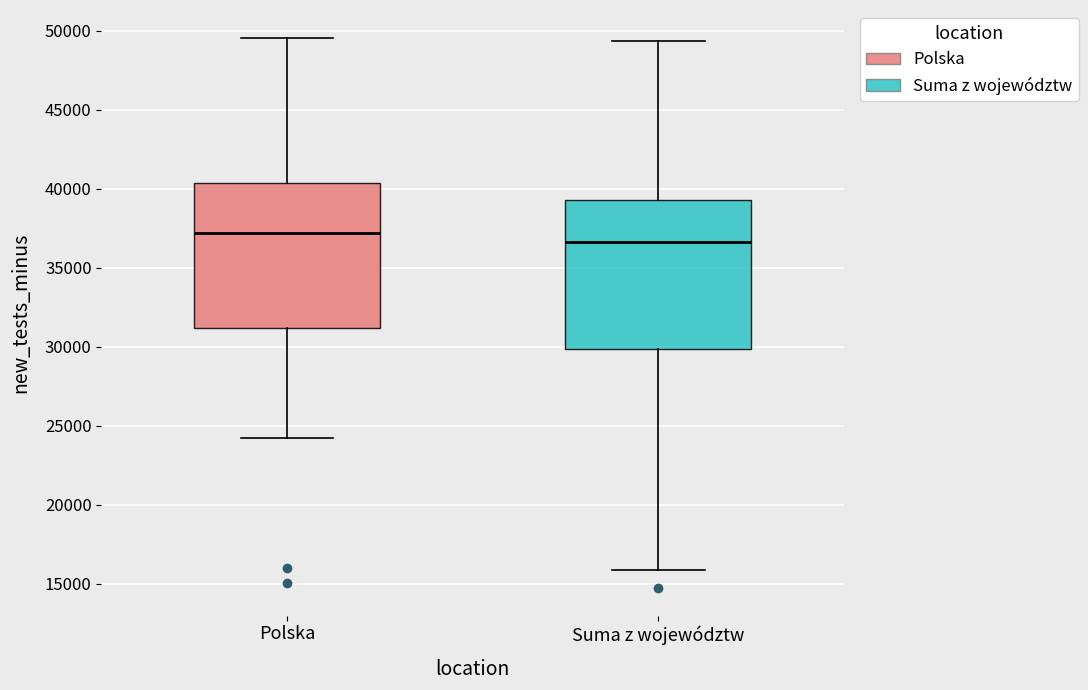

Reading left to right, read every box against the y-axis: the position of its median line, the range the box covers, and the ends of its whiskers. The values are not printed on the chart, so give them approximately, as read against the axis.

Polska: median 37000, box 31000 to 40500, whiskers 24000 to 49500
Suma z województw: median 36500, box 30000 to 39500, whiskers 16000 to 49500